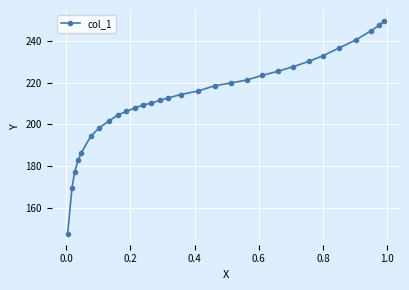

What is the sum of all values?

6369.8